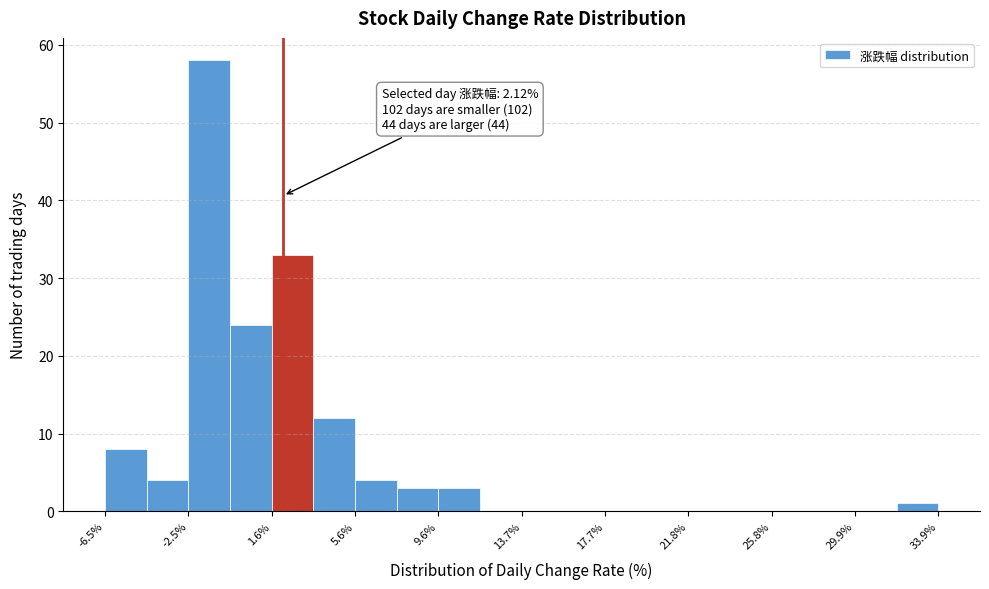

Over which range of the x-axis is the bar tallest?

-2.5 to -0.5